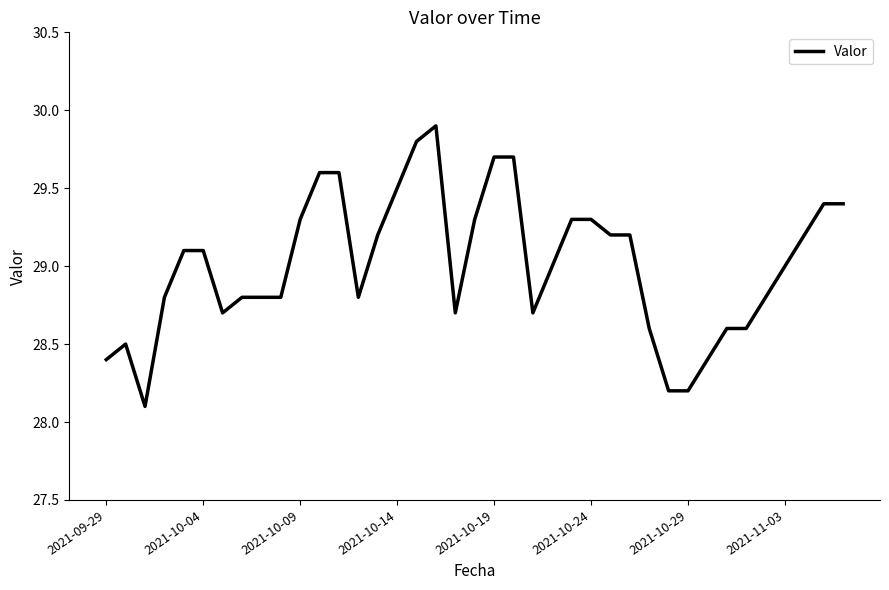

What is the smallest value displayed?

28.1